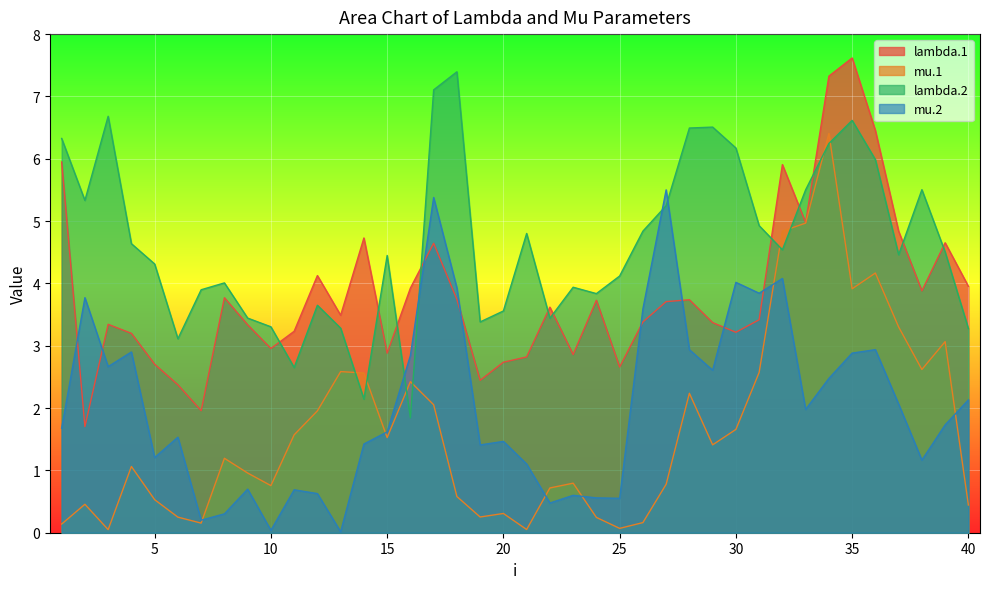

What is the sum of the lambda.1 values at 31 and 3?

6.8